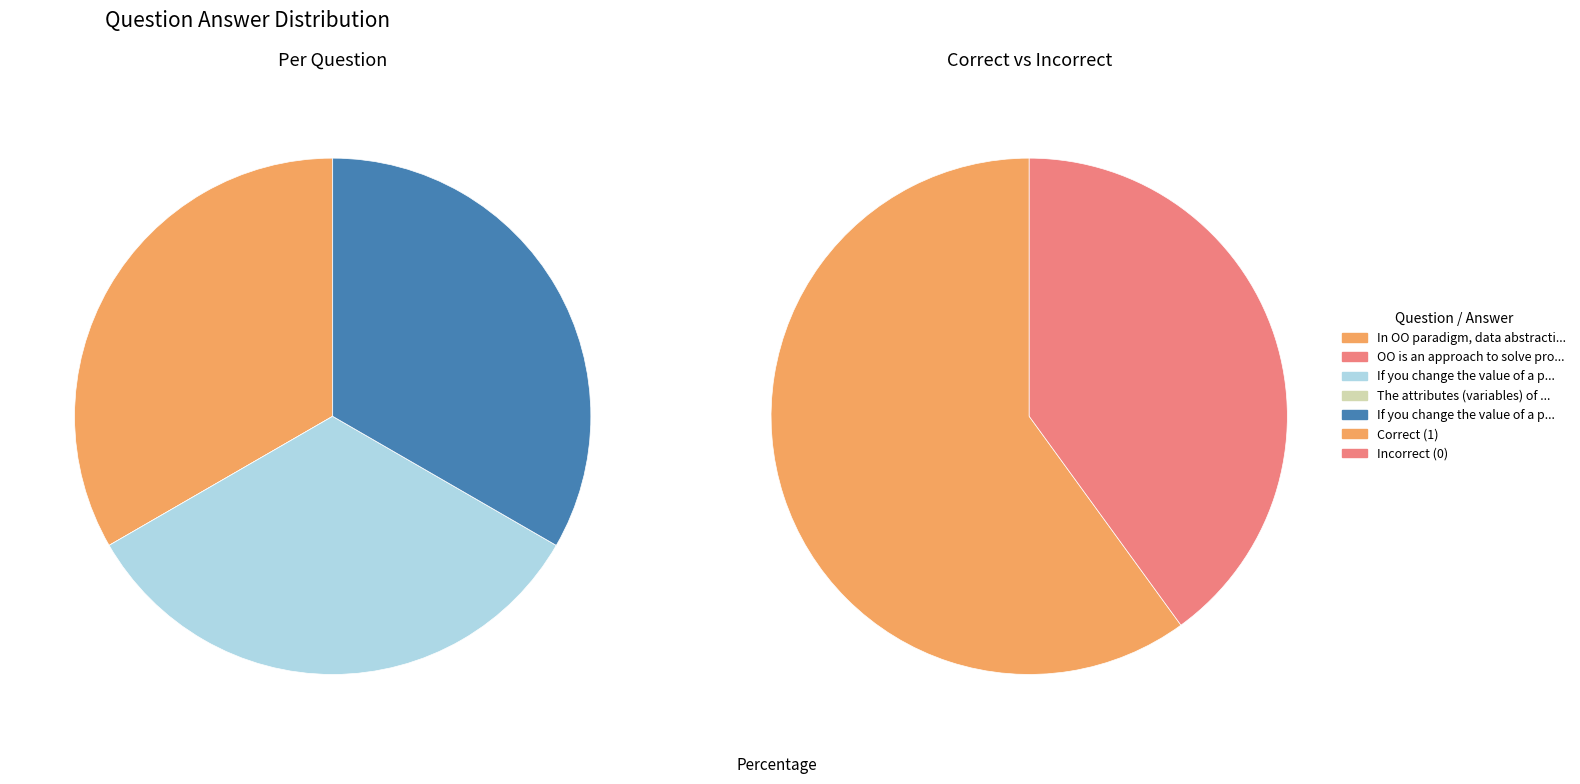

What is the total percentage of If you change the value of a public class and OO is an approach to solve problems?

33.3%